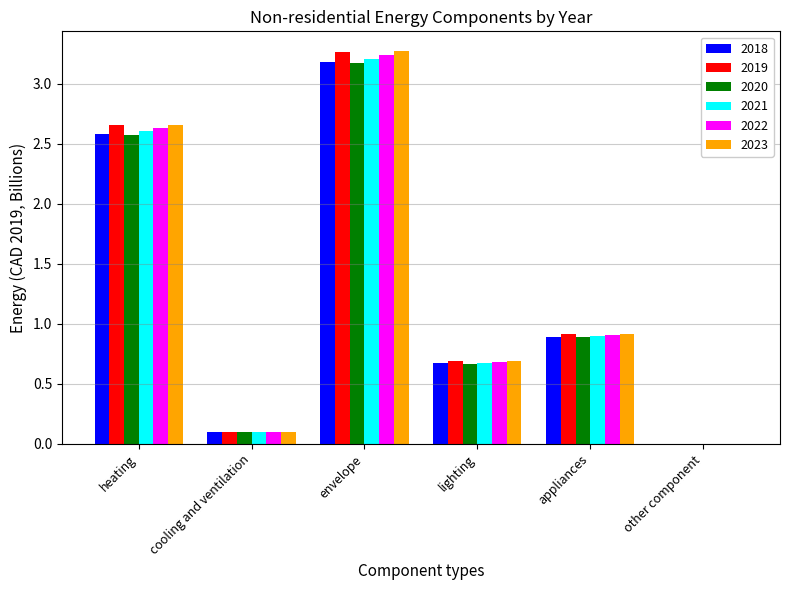

Where is 2022 nearest to the value 1?

appliances